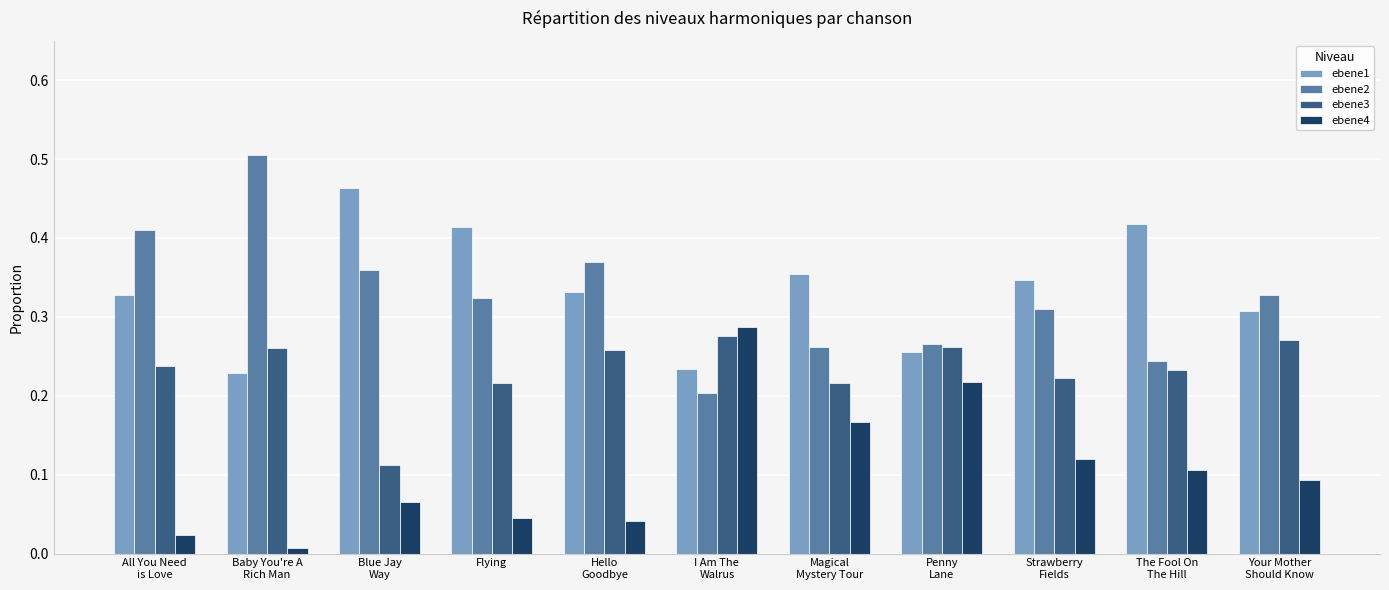

What is the sum of all ebene2 values?

3.6